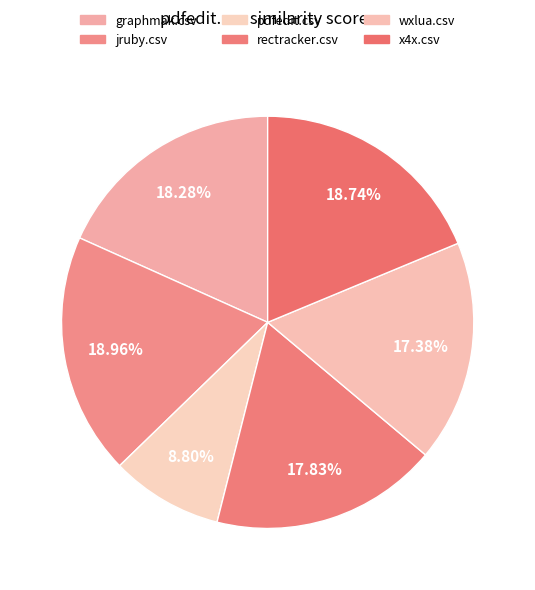

To the nearest percent, what is the difference between the wxlua.csv and graphmak.csv slice percentages?

1%